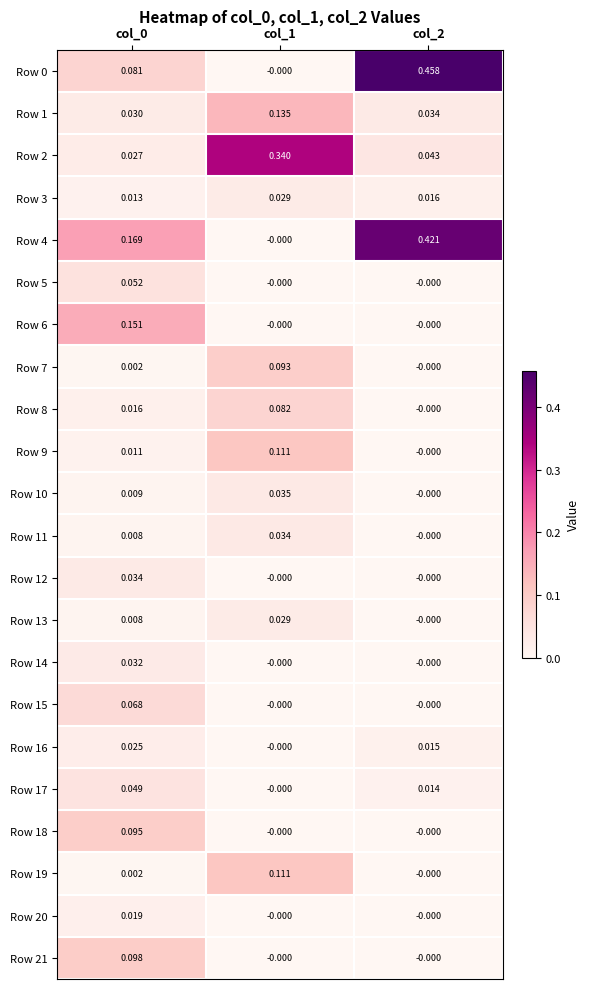

Is the value of Row 16 at col_2 greater than the value of Row 6 at col_1?

Yes